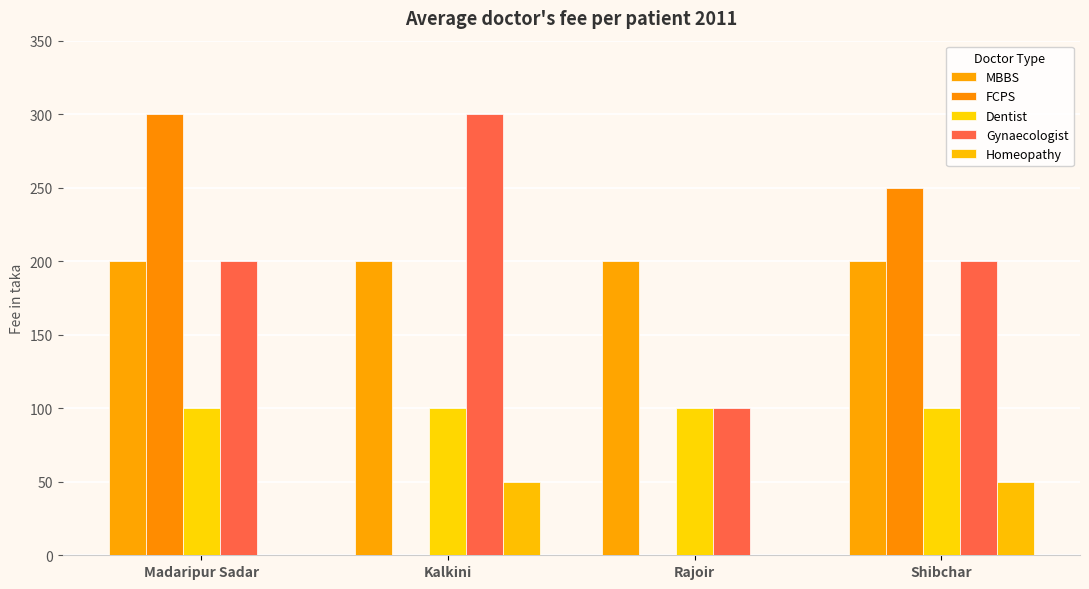

What position from the left is Madaripur Sadar?

1